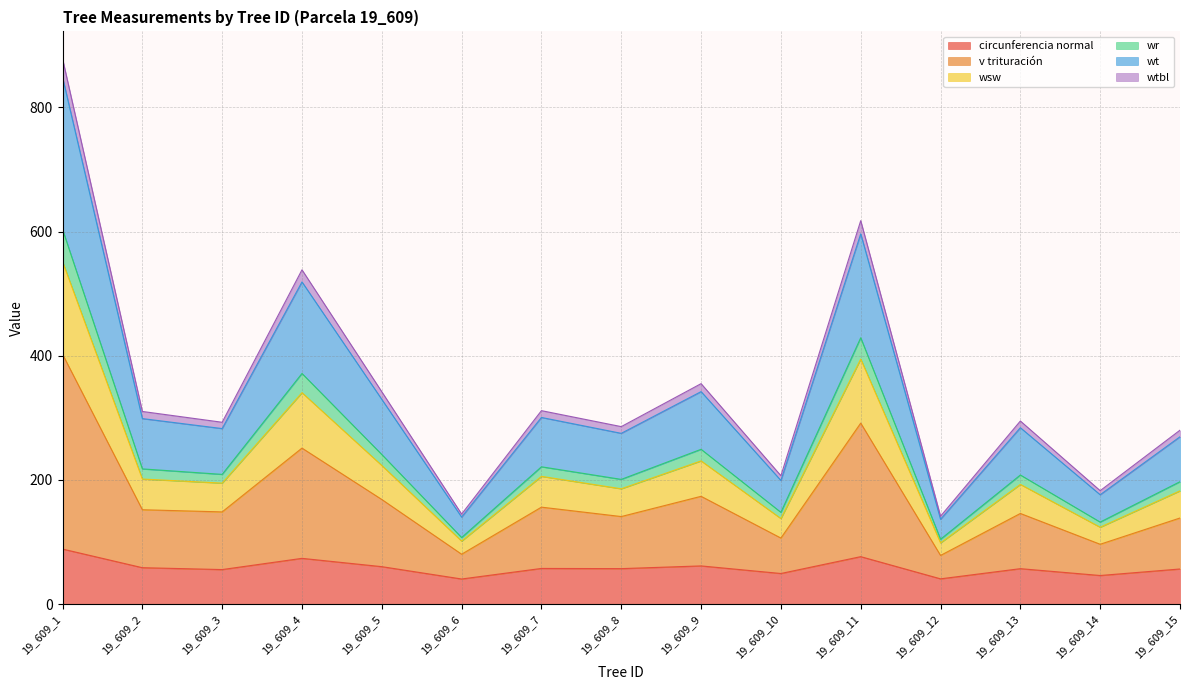

At which category does wtbl reach its first local peak?

19_609_4